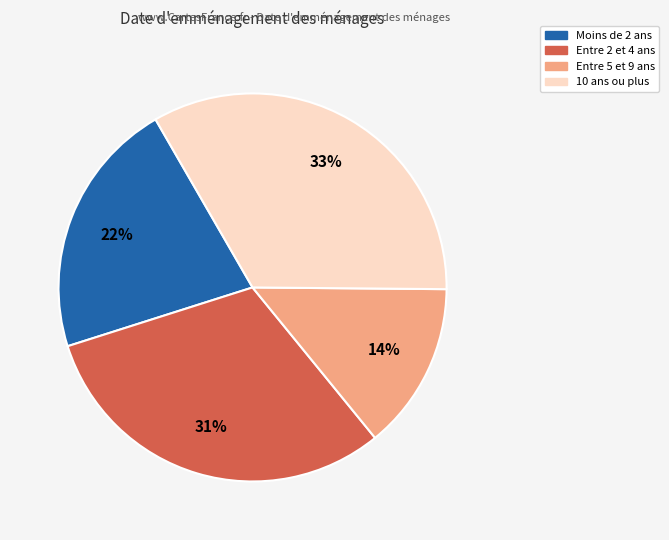

To the nearest percent, what is the difference between the largest and smallest slice percentages?

19%